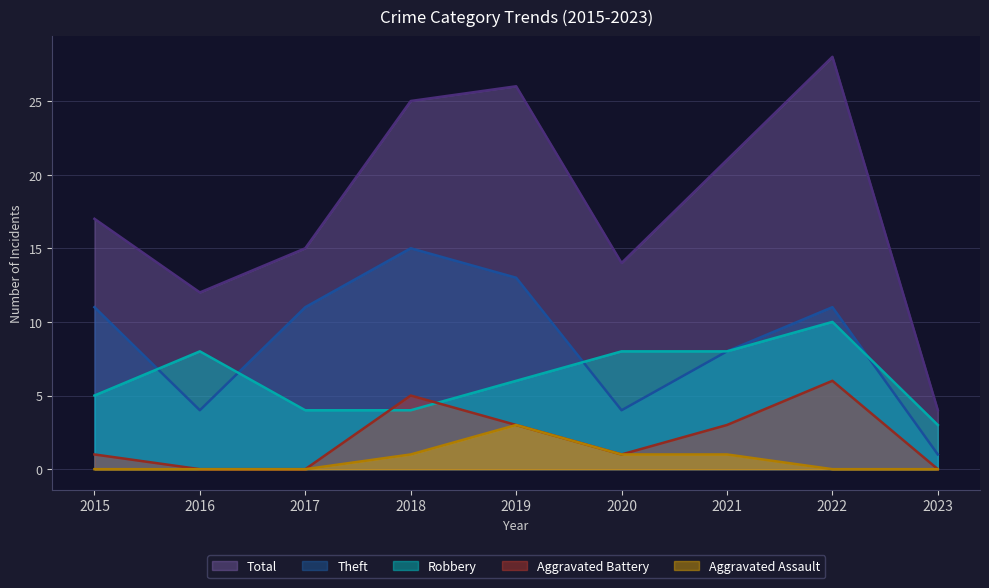

At which category does Aggravated Assault reach its first local peak?

2019